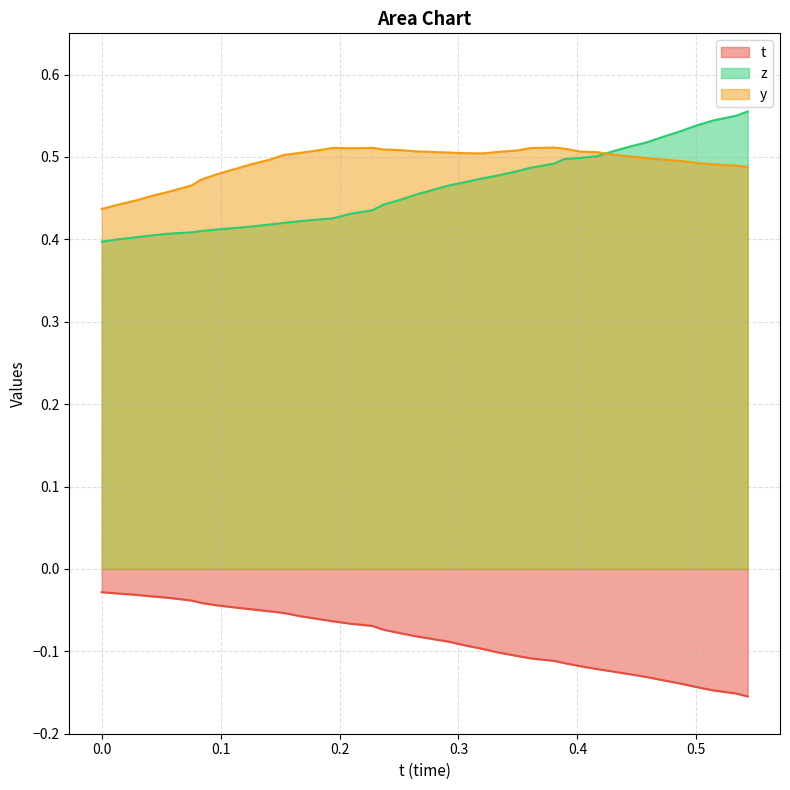

What is the approximate value of z at 0.1531372?

0.4